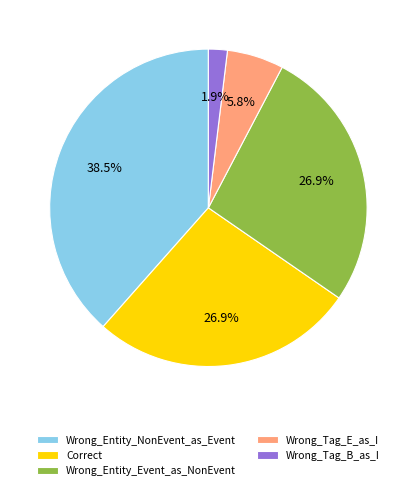

To the nearest percent, what is the difference between the largest and smallest slice percentages?

37%